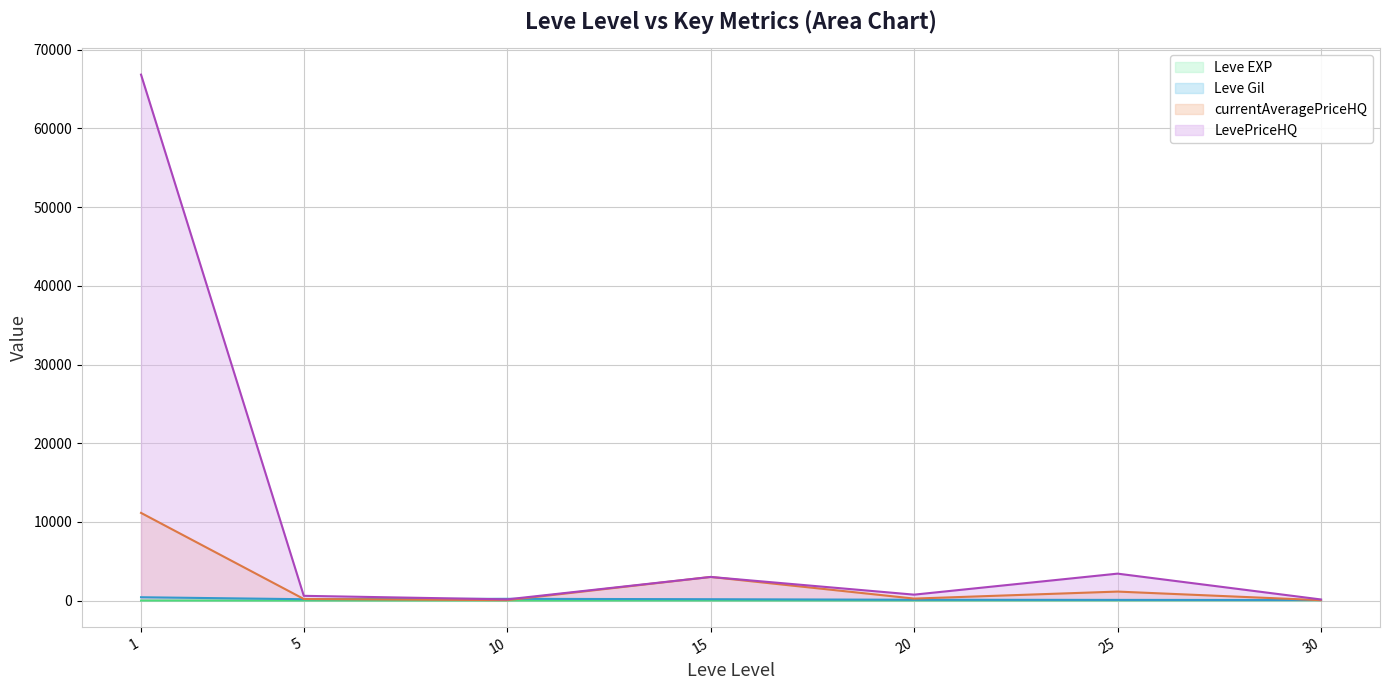

Read the LevePriceHQ value at 15, to the nearest 10.

3000